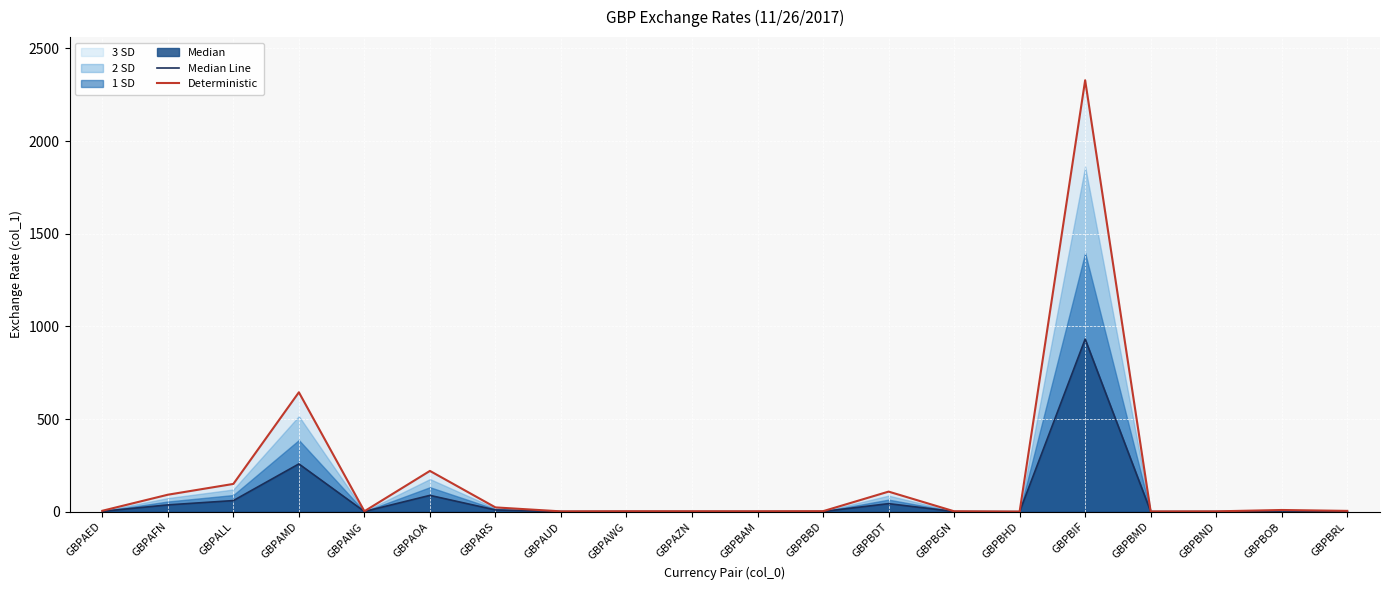

How many data points in Median Line are above 1?

11